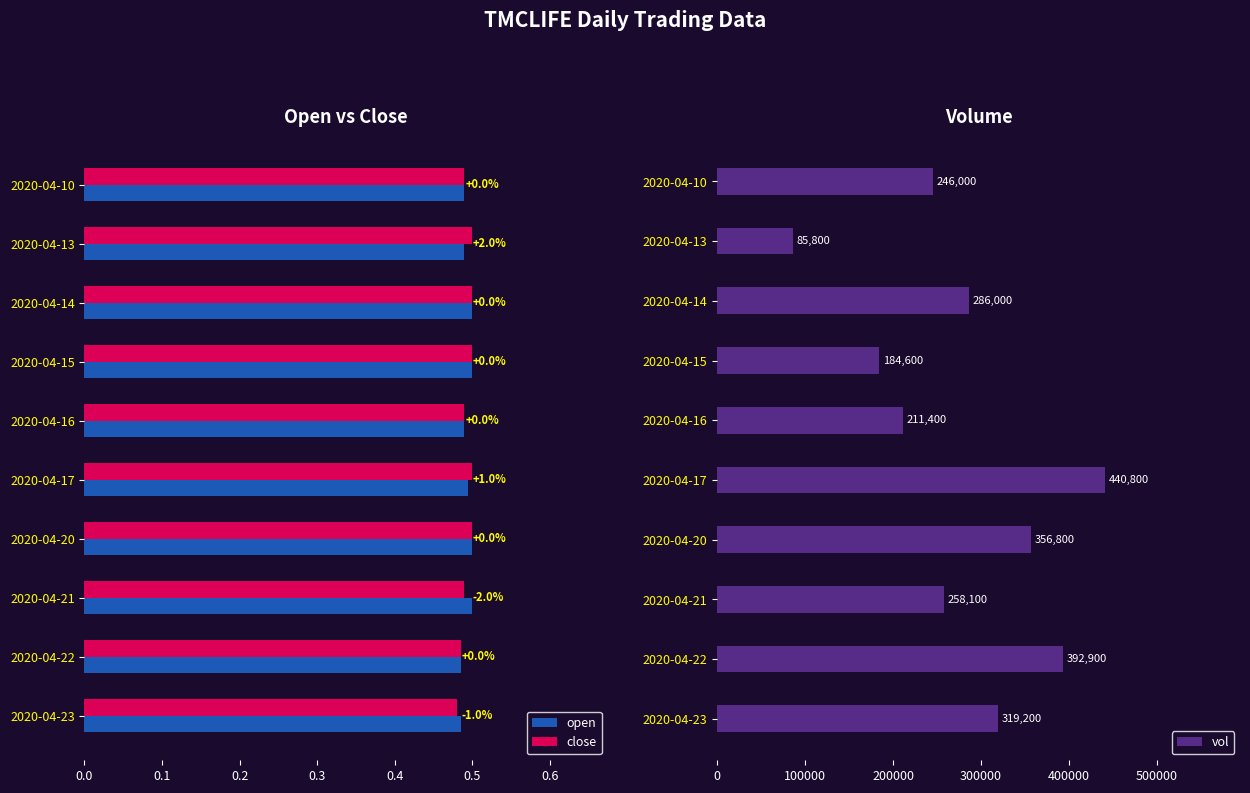

The vol series shows 211400 at 2020-04-16. True or false?

True